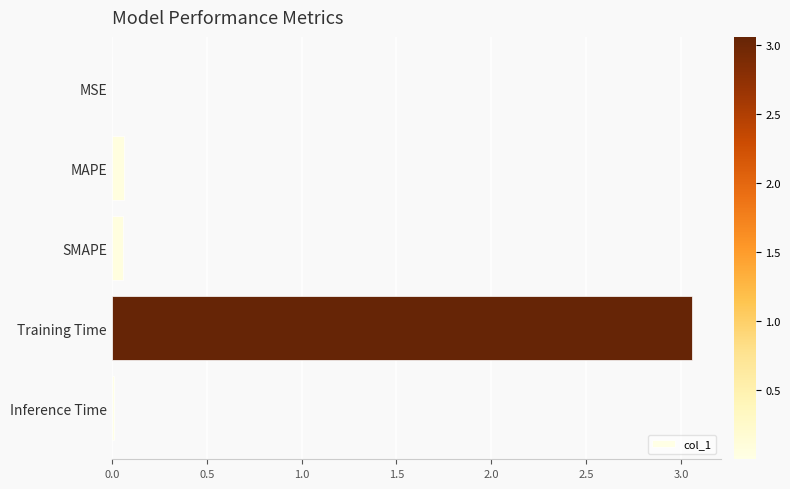

Are the bars horizontal?

Yes